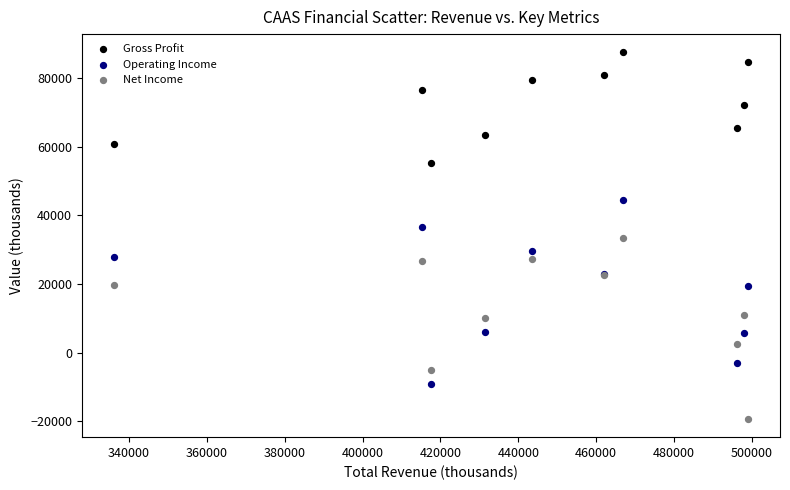

Which series contains the highest Y value?

Gross Profit